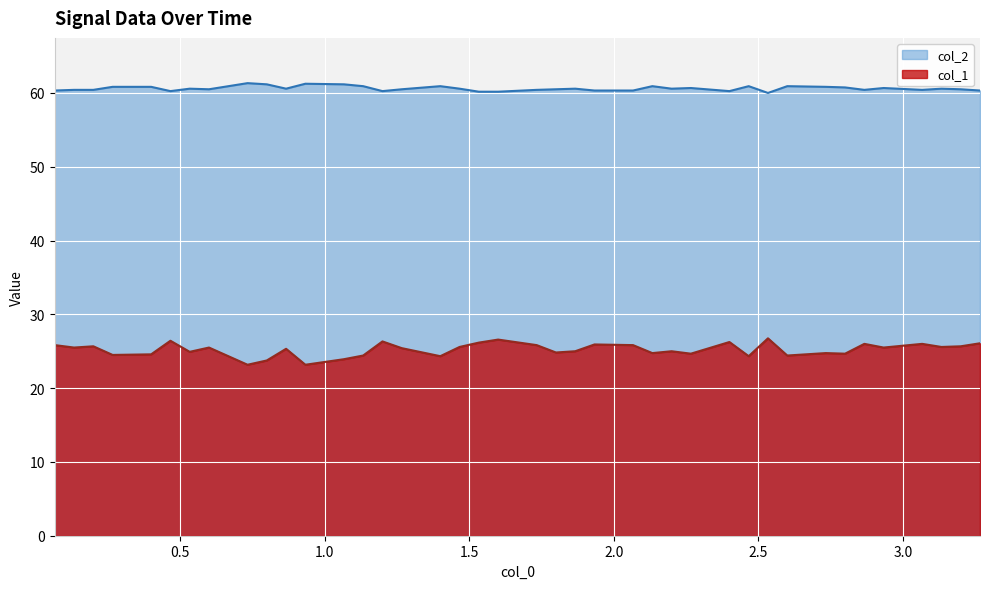

List the series in order of their peak value, lowest first.

col_1, col_2